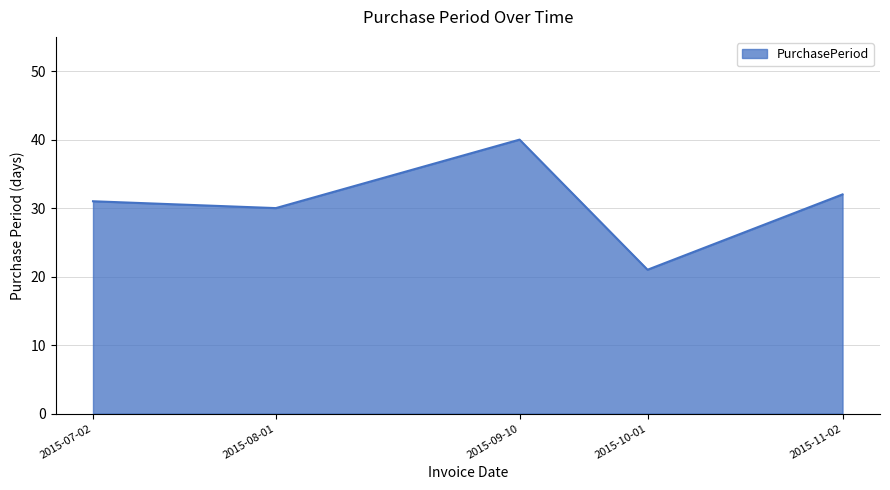

What is the difference between the maximum and minimum values?

19